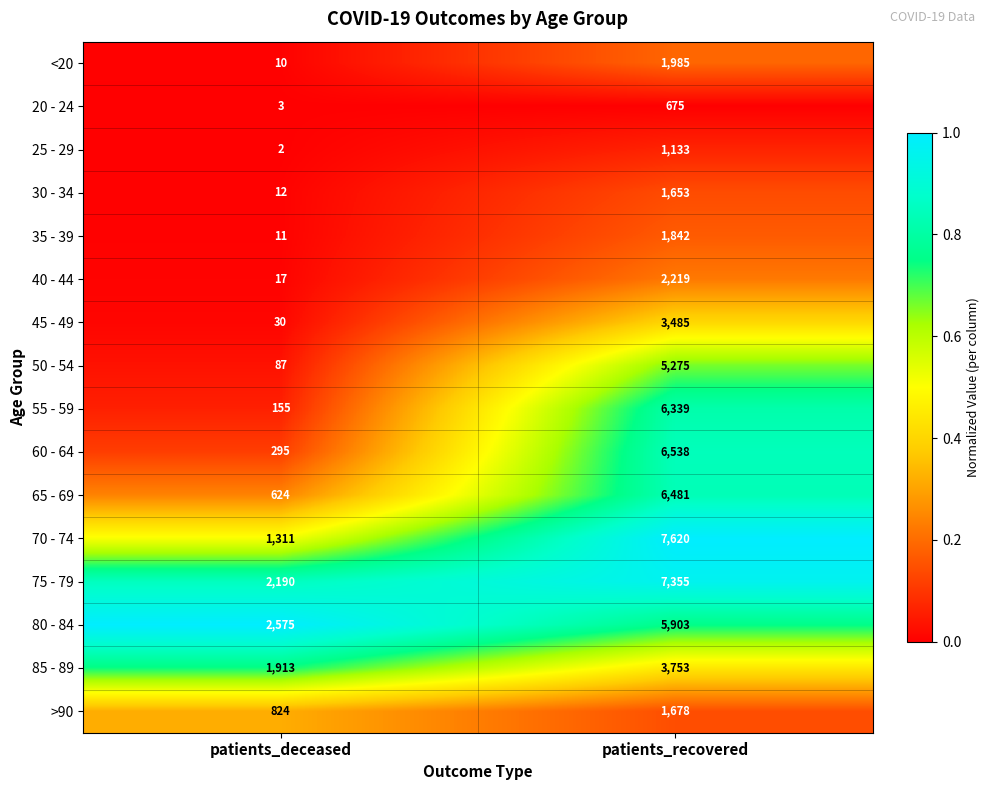

What is the difference between the highest and lowest values at patients_recovered?

6945